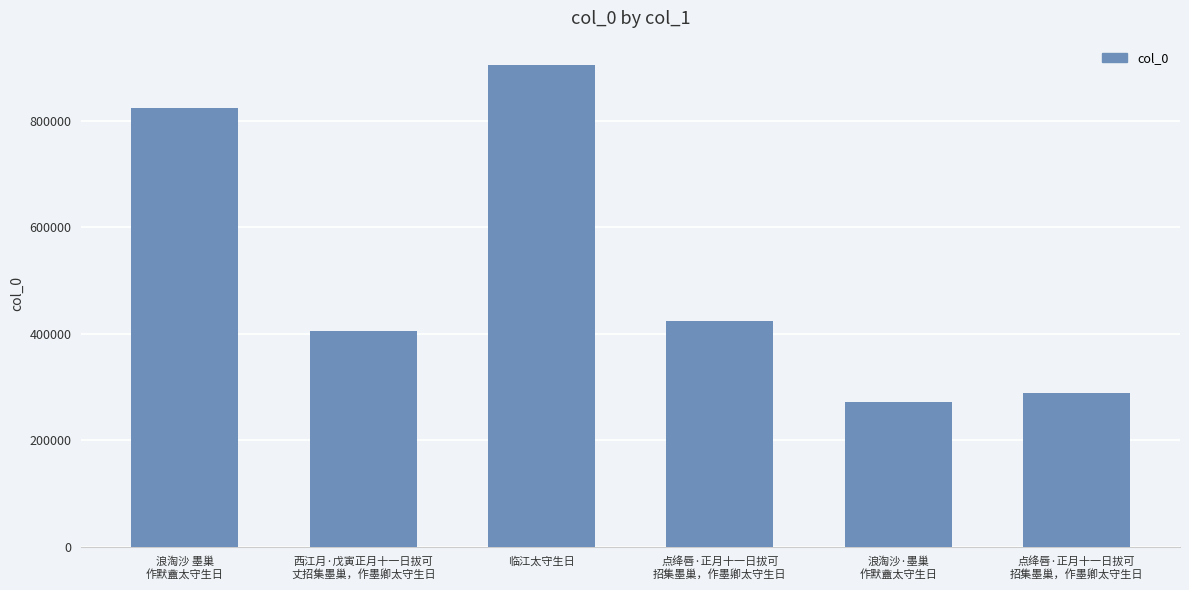

What is the difference between the second highest and second lowest values?

535870